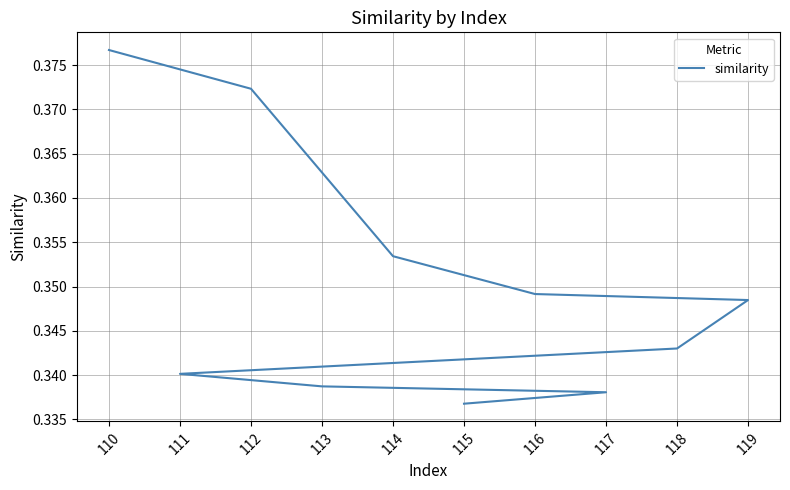

At which category does the chart reach its peak across all series?

110